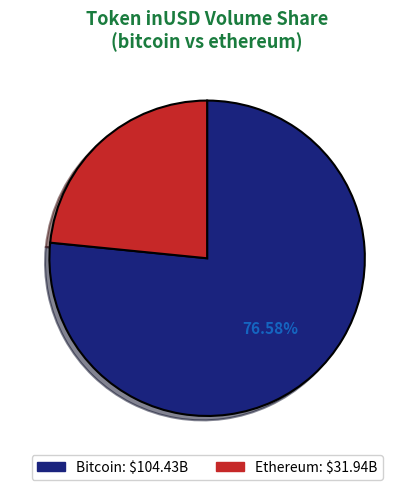

Is there a majority slice in this chart?

Yes